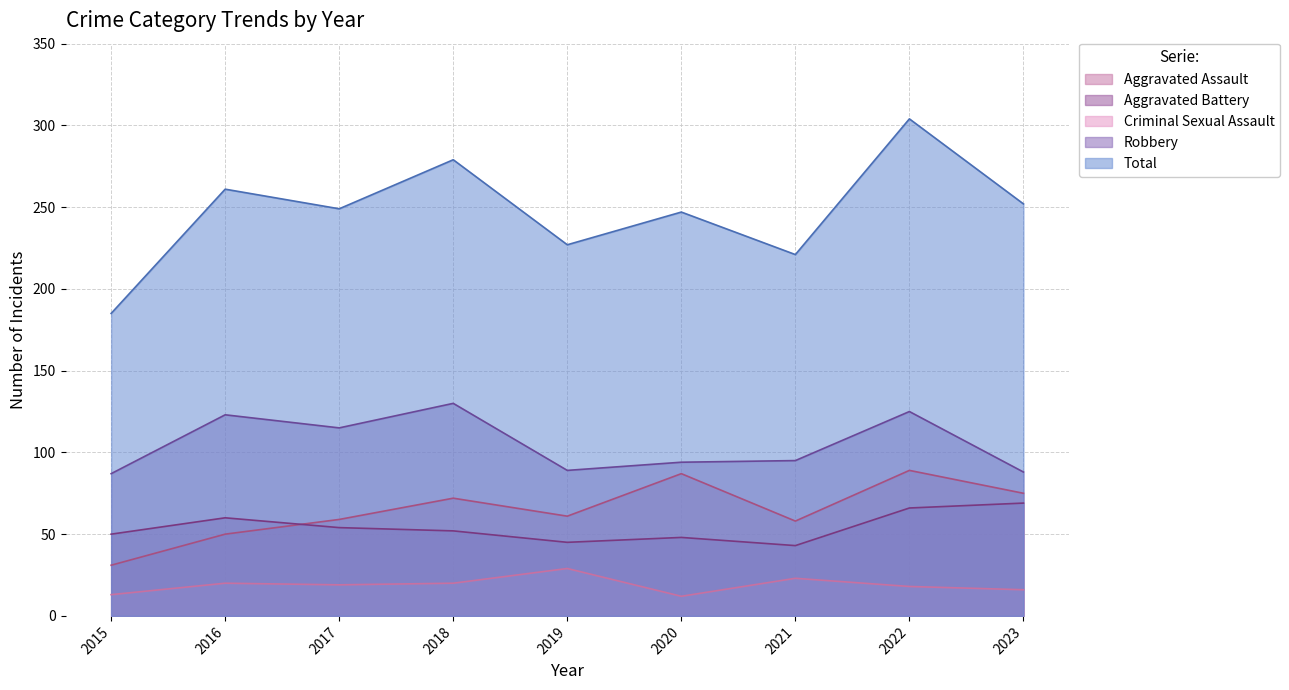

How many lines are shown in the chart?

5